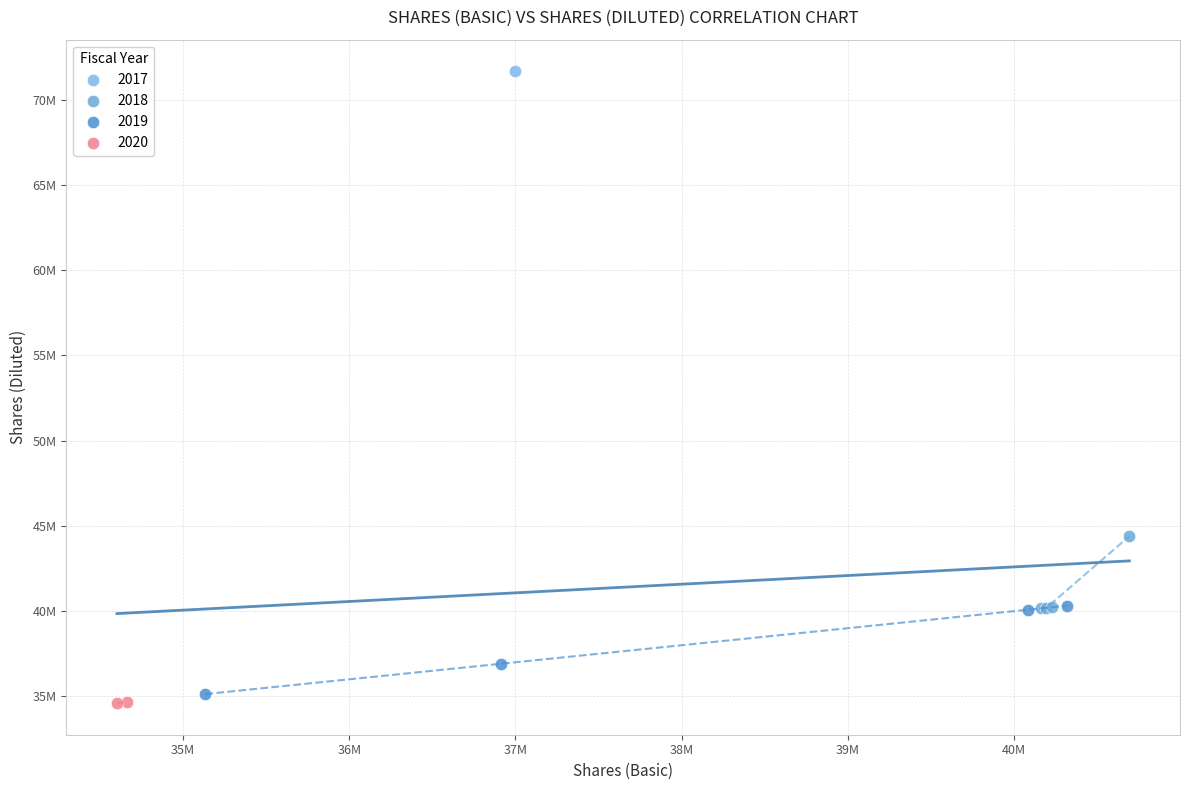

What are all the series names shown in the legend?

2017, 2018, 2019, 2020